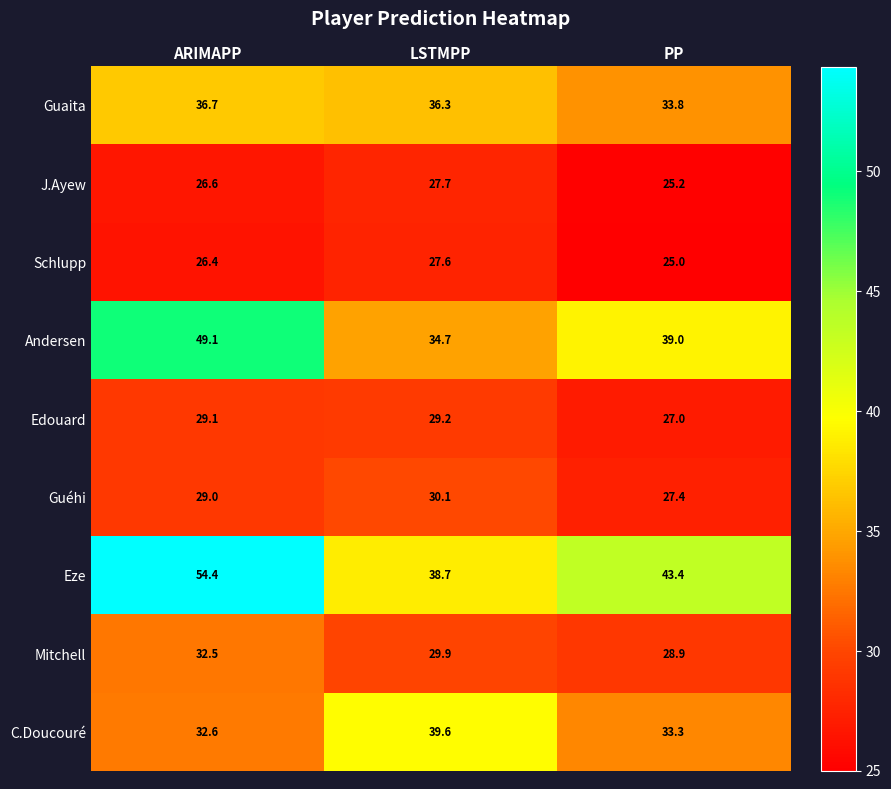

What is the difference between the Mitchell values at ARIMAPP and PP?

3.6